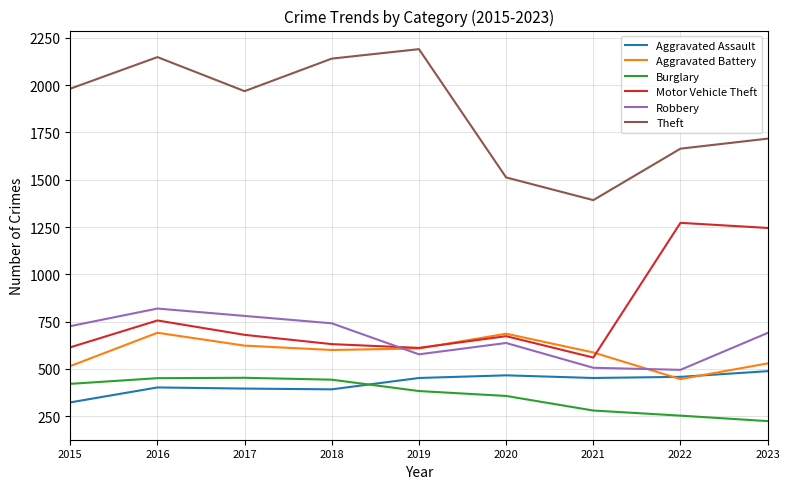

In Burglary, how many points are higher than both neighbors (excluding endpoints)?

1